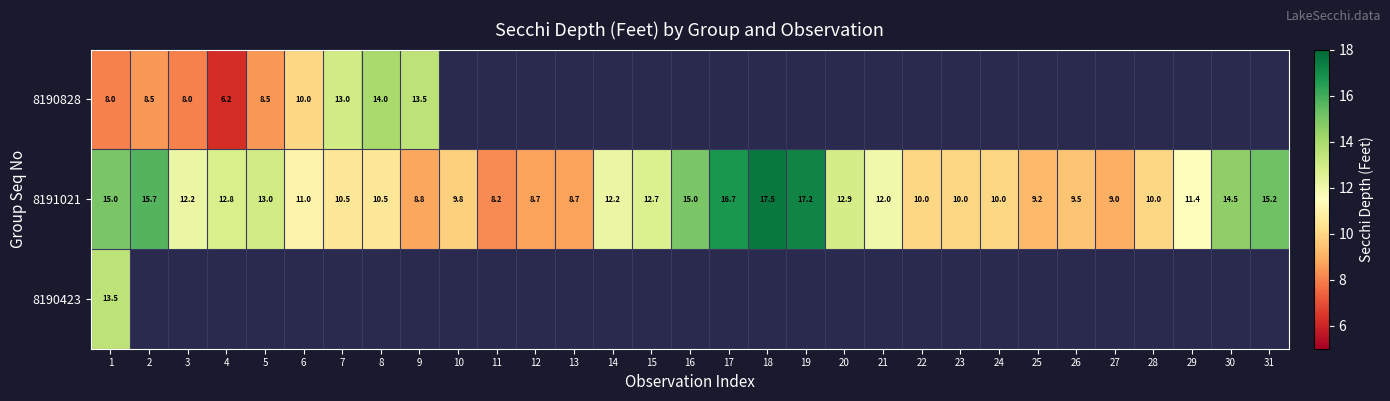

What value does the 8191021 series have at 12?

8.7